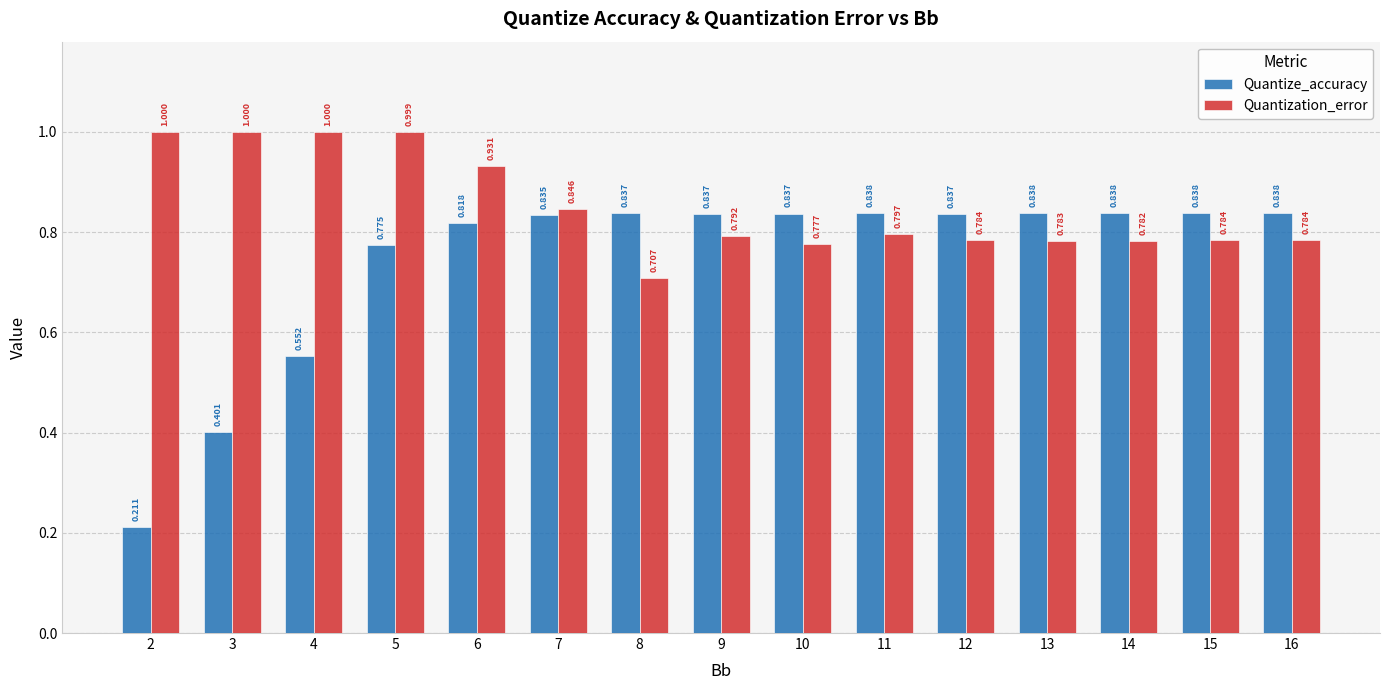

What is the total value across all series at 16?

1.6